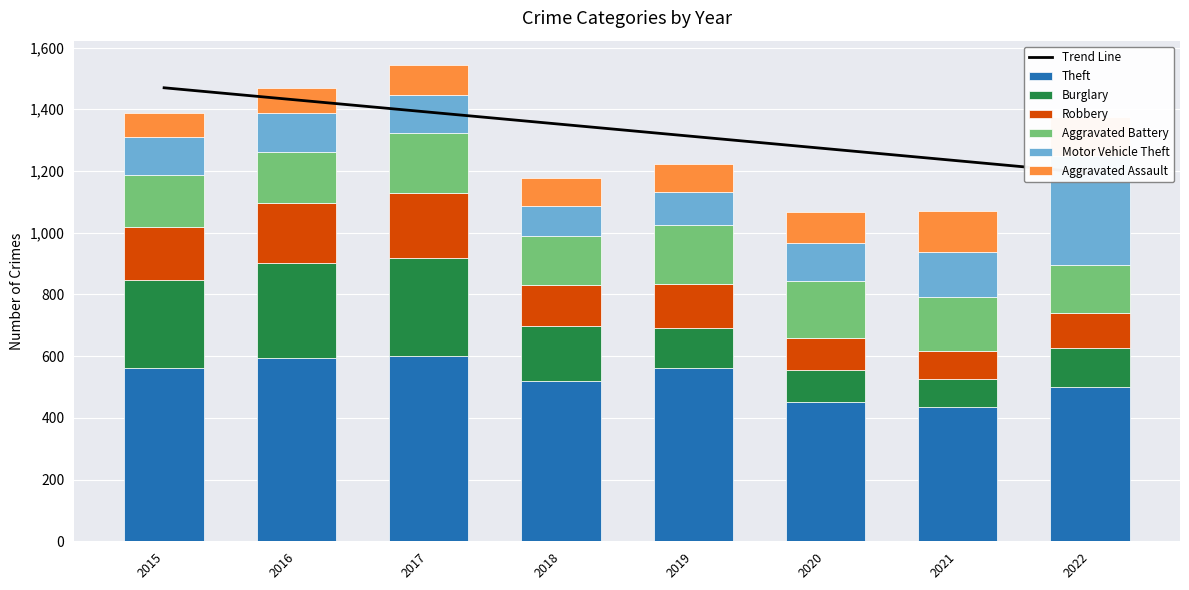

How many groups of bars are there?

8